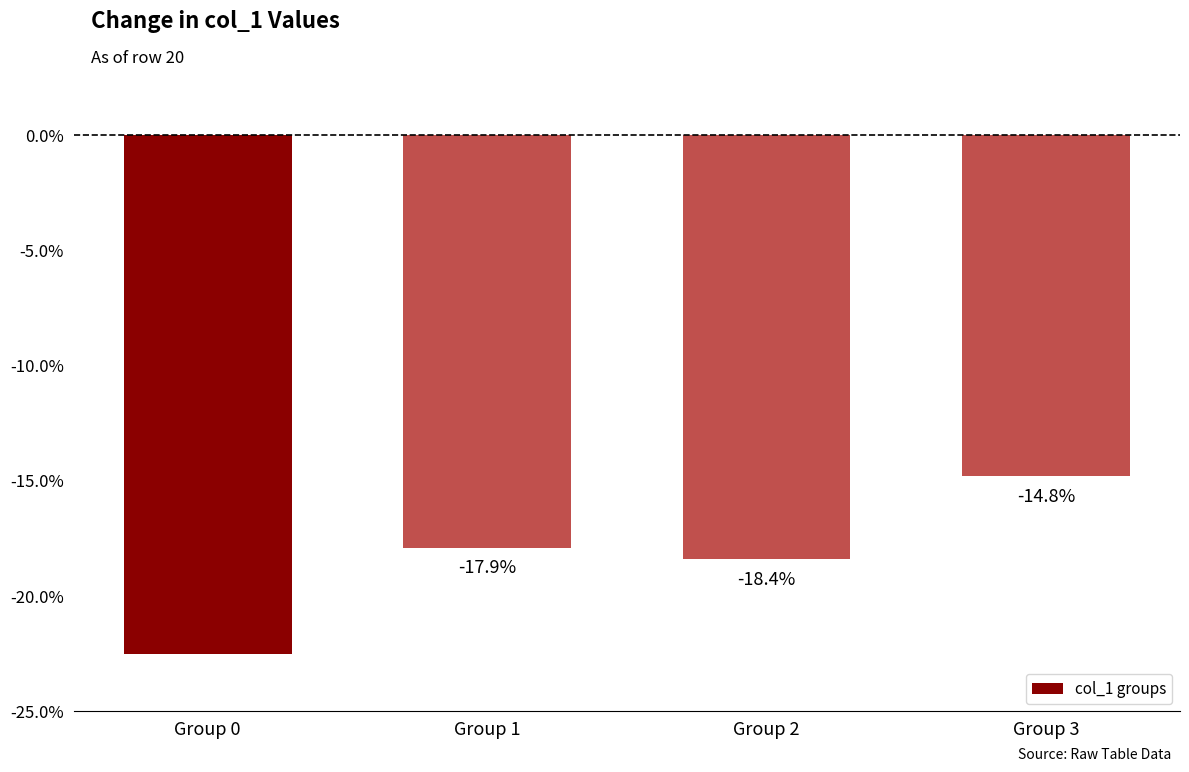

Is it true that the value at Group 1 is -17.9?

True